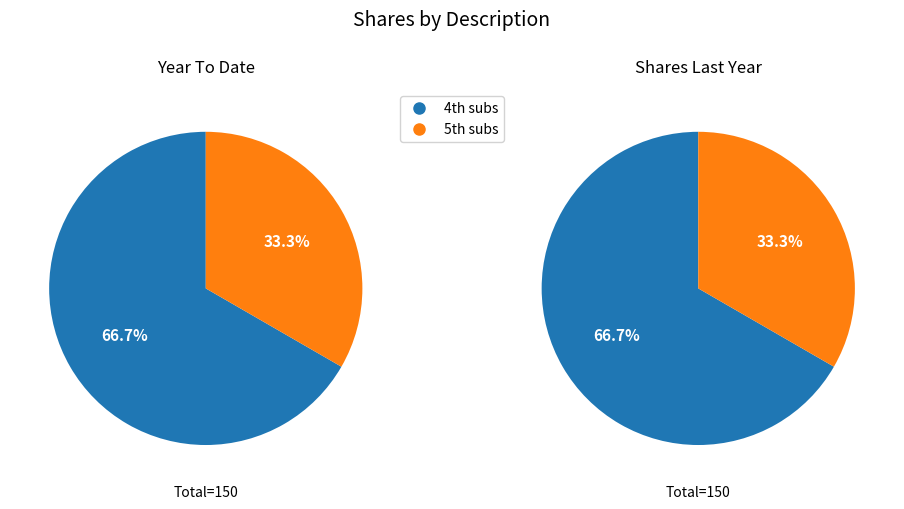

Which category has the smallest portion of the pie?

5th subs